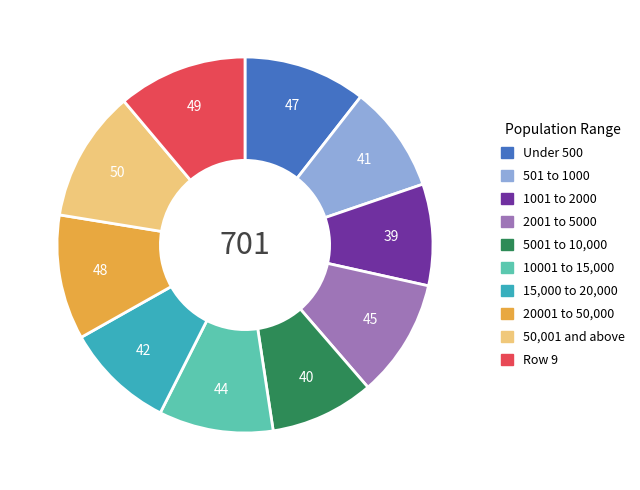

Is there any slice that represents more than half of the pie?

No